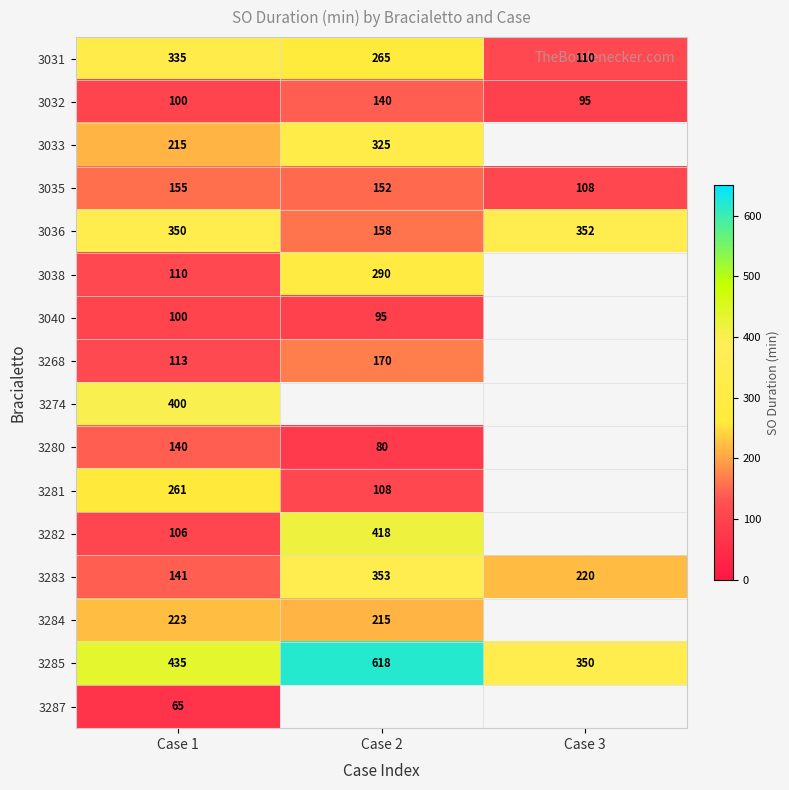

What is the total value across all series at Case 1?

3249